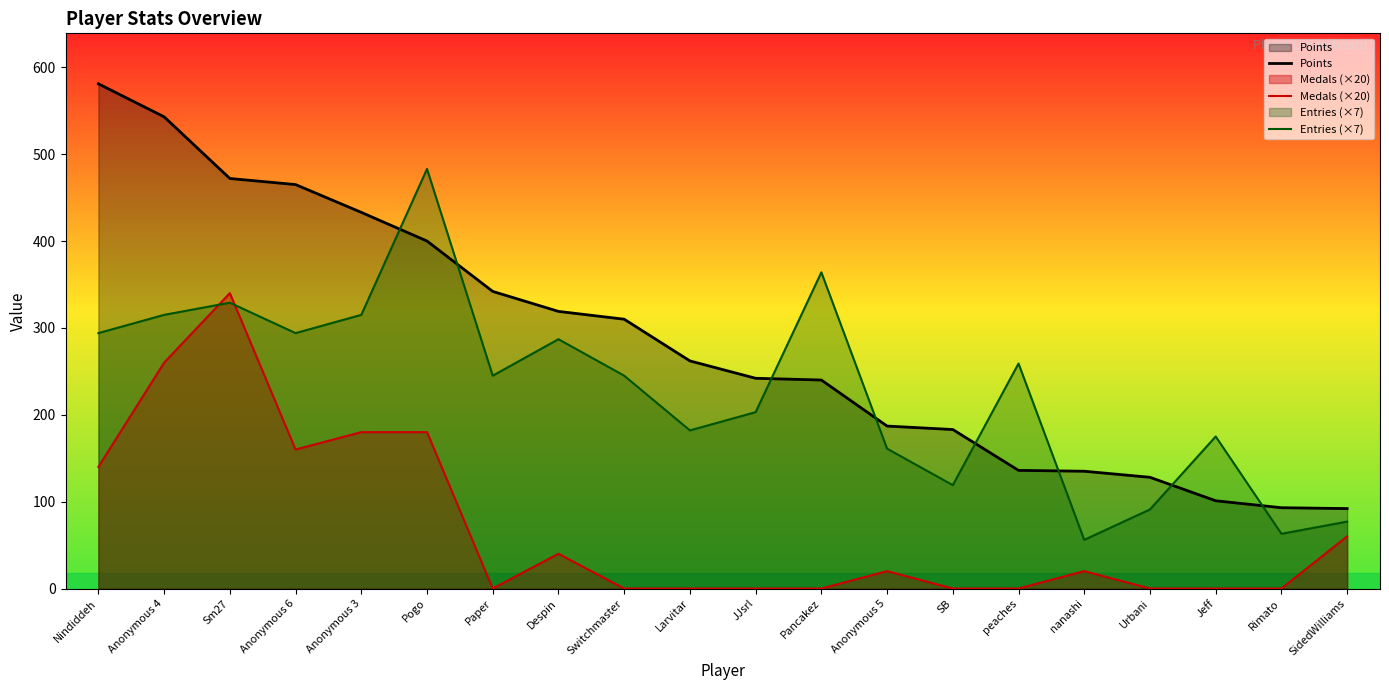

Which series has the widest spread of values?

Points